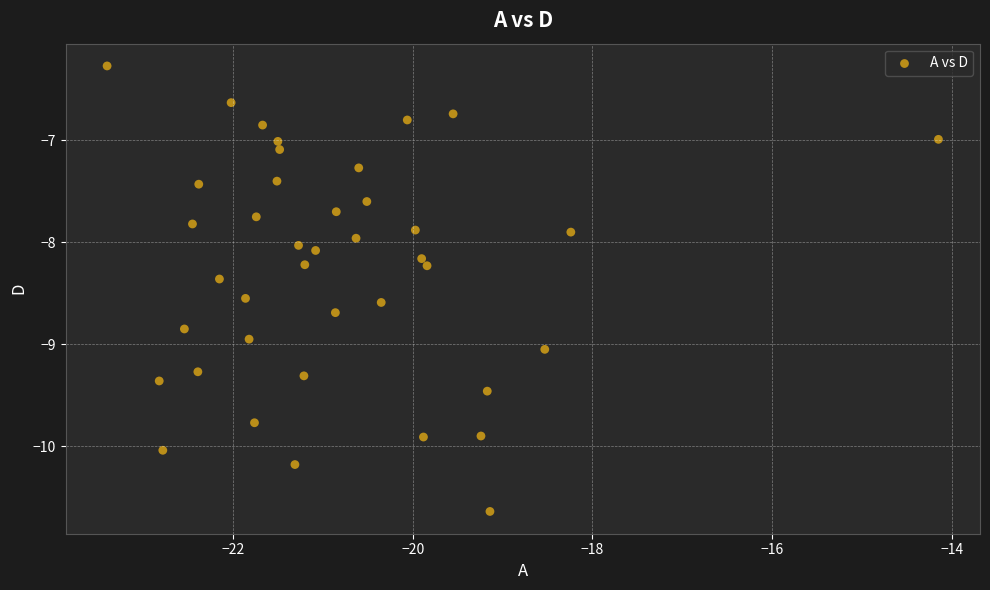

What is the range of X values (max minus min)?

9.2